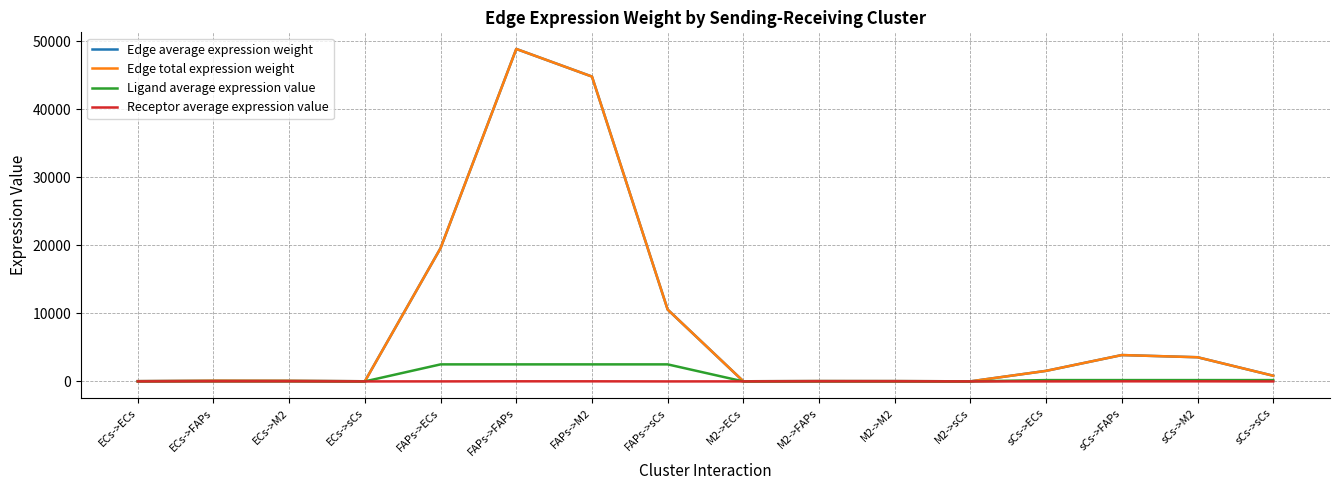

True or false: Receptor average expression value and Edge average expression weight intersect in this chart.

False